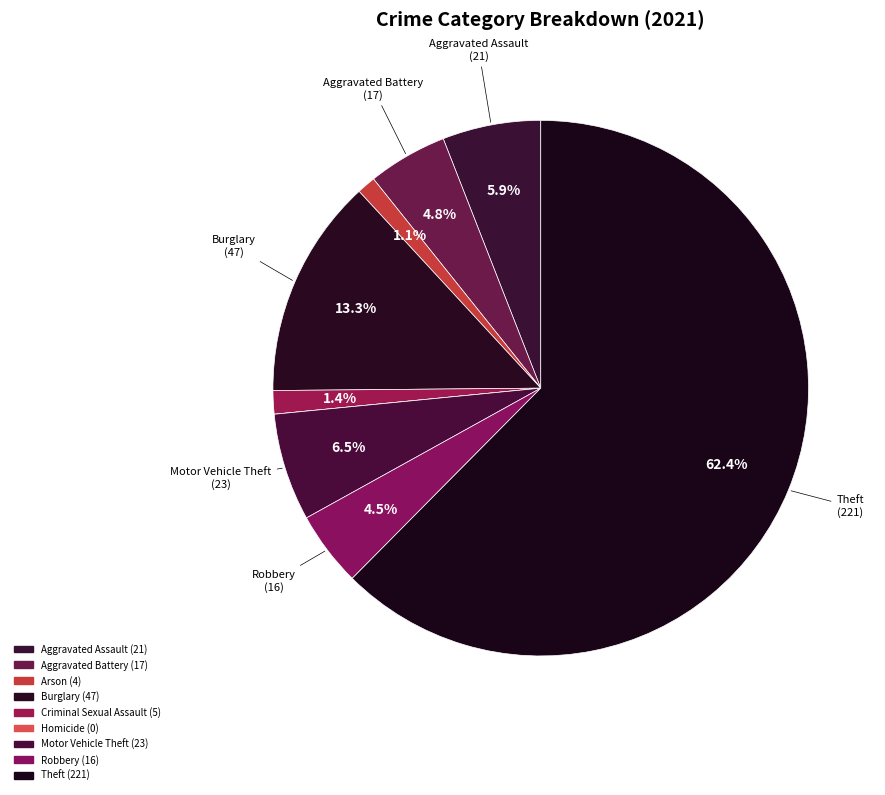

To the nearest percent, what is the difference between the largest and smallest slice percentages?

62%